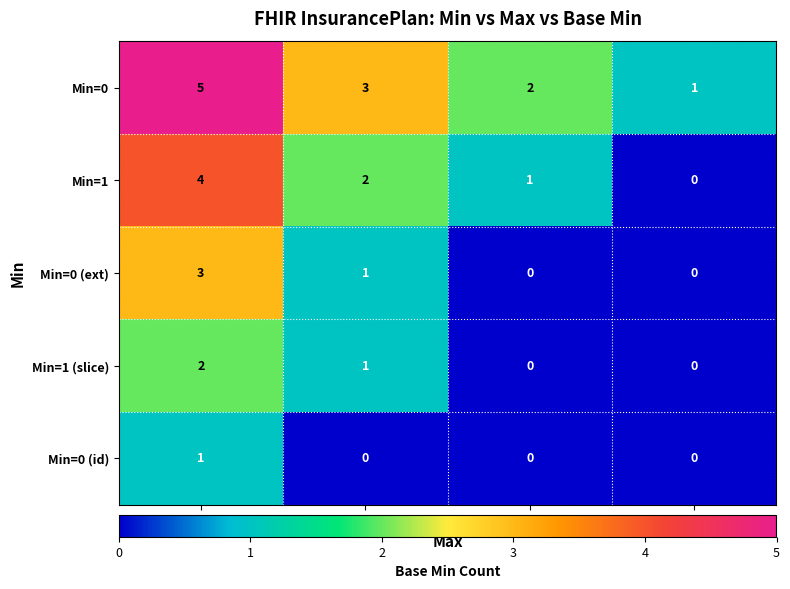

What is the average value of the Min=0 series?

3